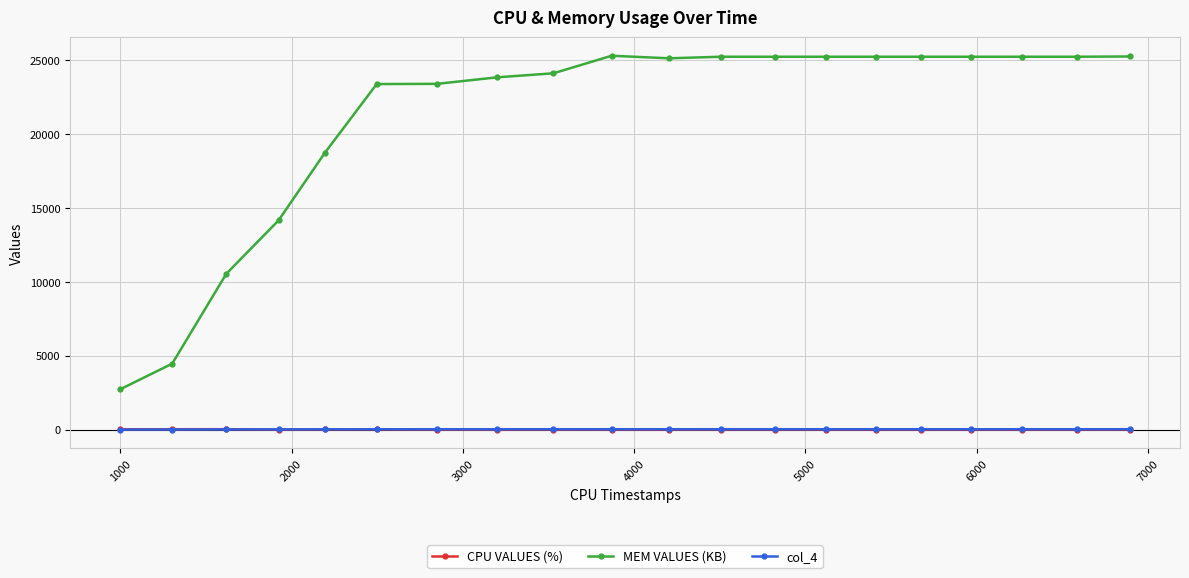

True or false: col_4 and MEM VALUES (KB) cross at least once.

False